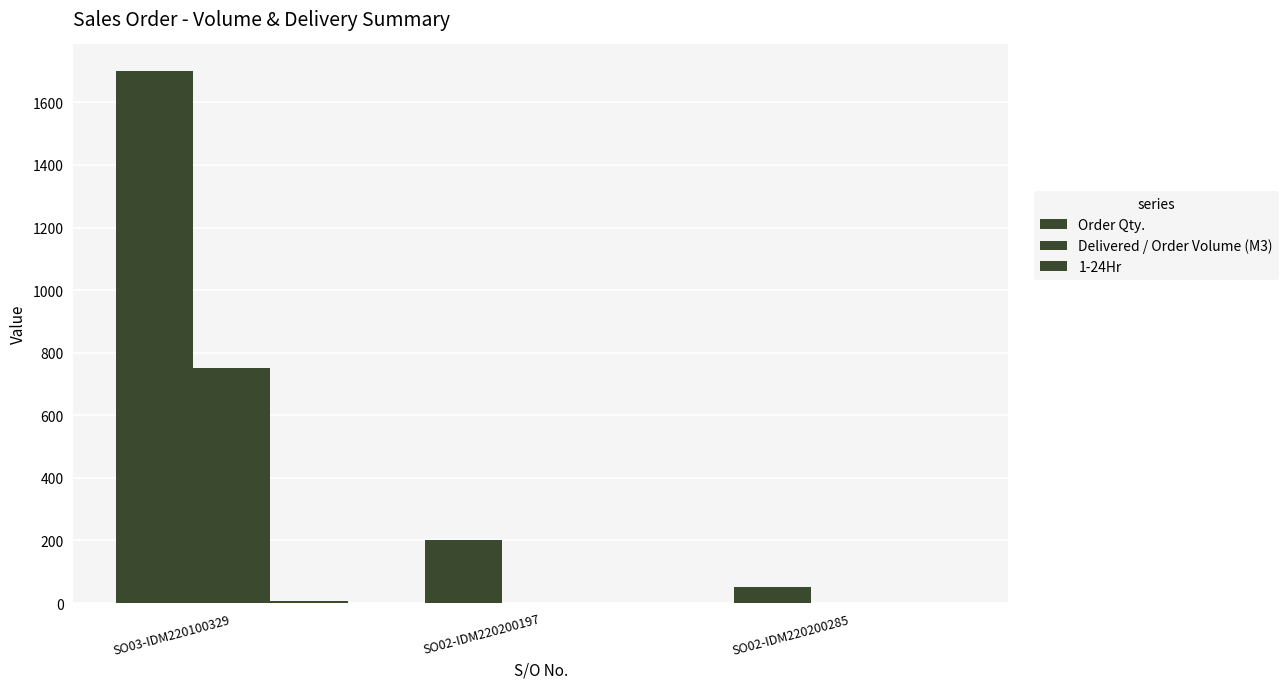

What position from the right is SO03-IDM220100329?

3